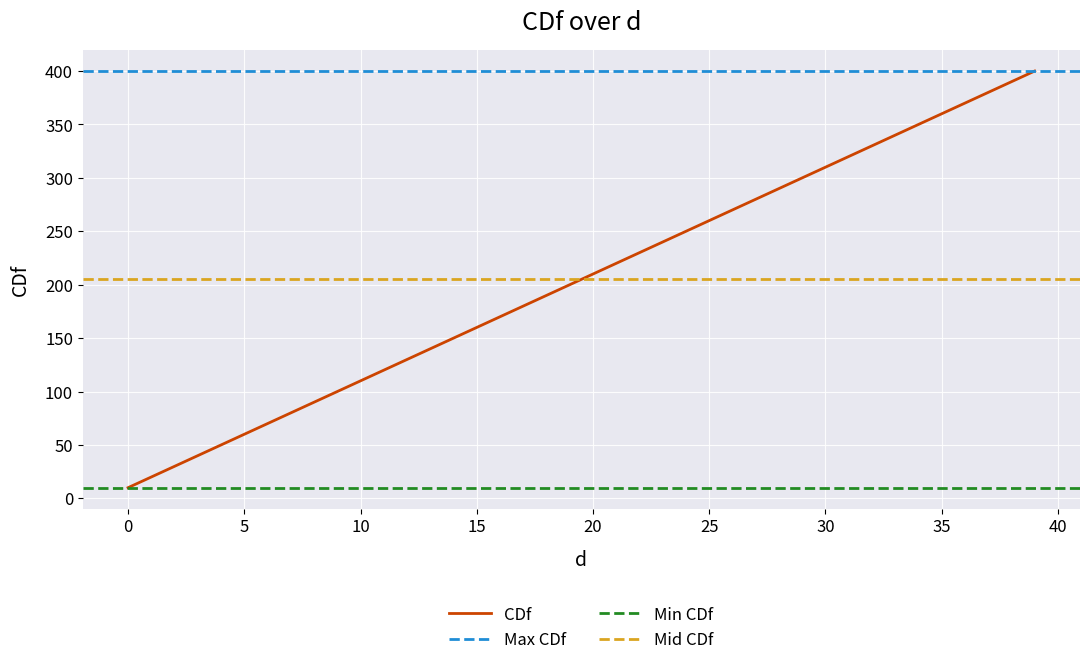

What value does the data have at 21, to the nearest 5?

220